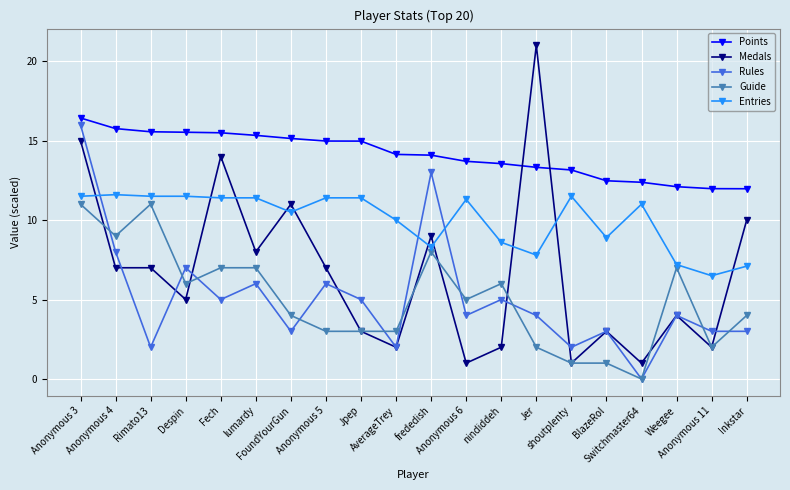

Is it true that Rules equals 3.0 at Despin?

False